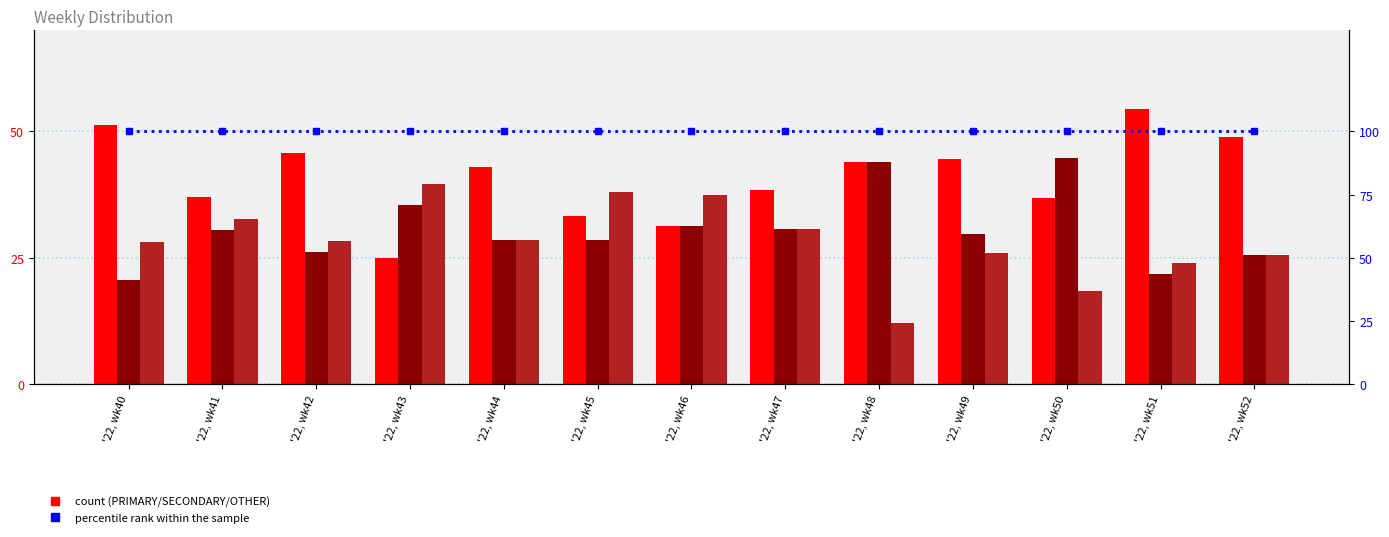

The value of SECONDARY at '22, wk43 is 59.2. True or false?

False